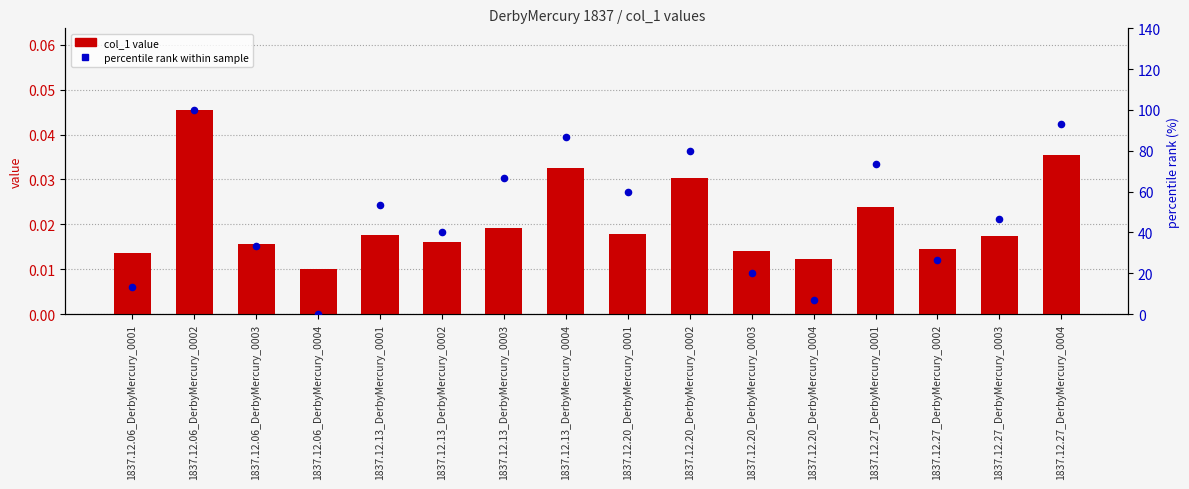

What are all the series names shown in the legend?

col_1 value, percentile rank within sample